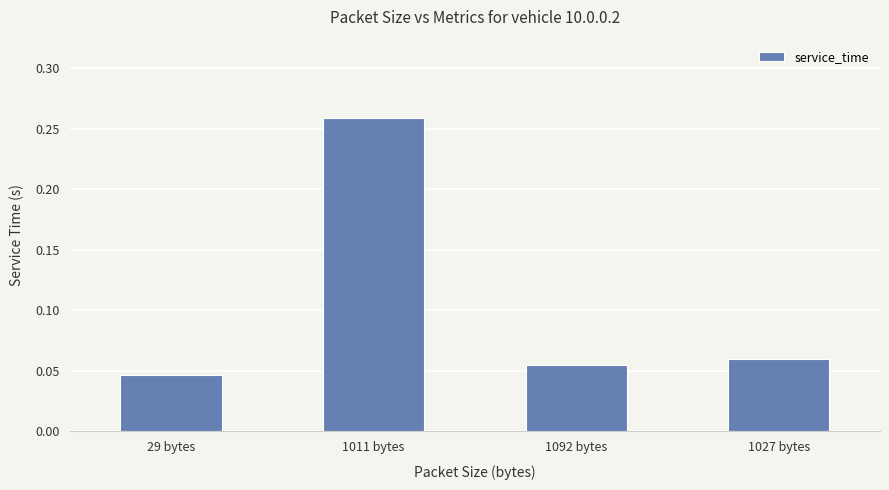

List the labels in order of value, smallest first.

29 bytes, 1092 bytes, 1027 bytes, 1011 bytes